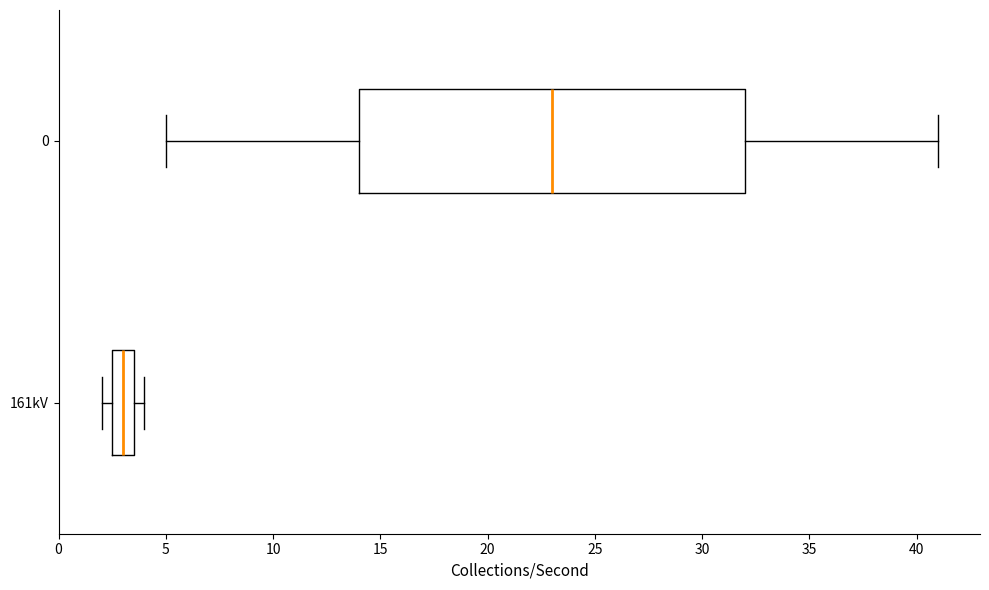

Reading bottom to top, transcribe this box plot: for each box, give where its median line is, the range the box spans, and where its two whiskers end, as read against the x-axis. The values are not printed on the chart, so give them approximately, as read against the axis.

161kV: median 3.0, box 2.5 to 3.5, whiskers 2.0 to 4.0
0: median 23.0, box 14.0 to 32.0, whiskers 5.0 to 41.0